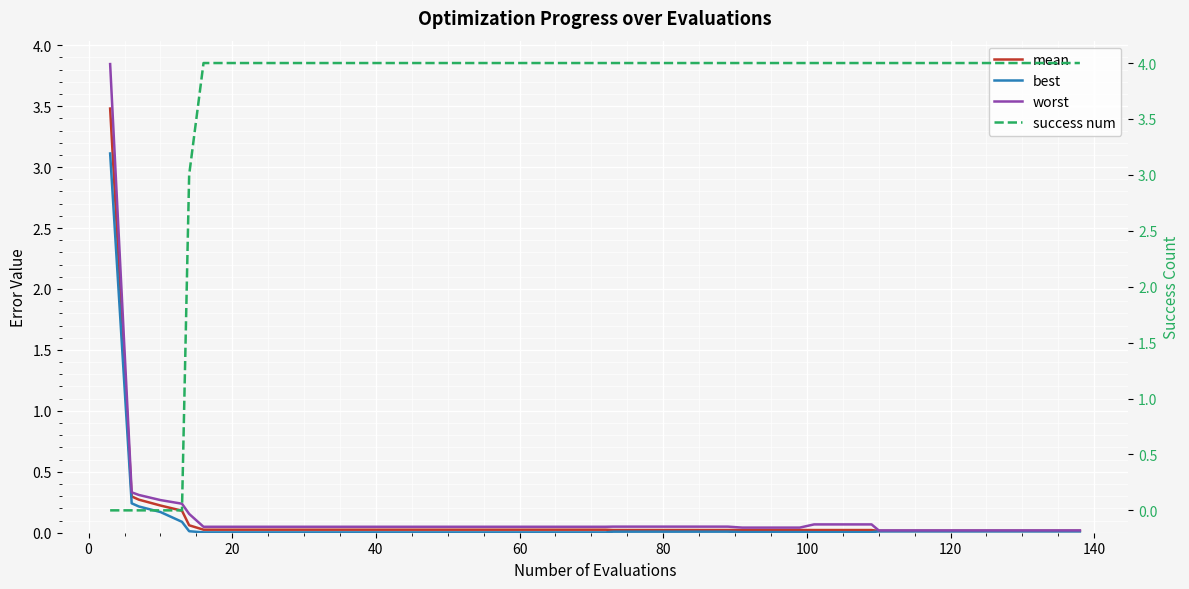

Which series has the largest total across all categories?

success num